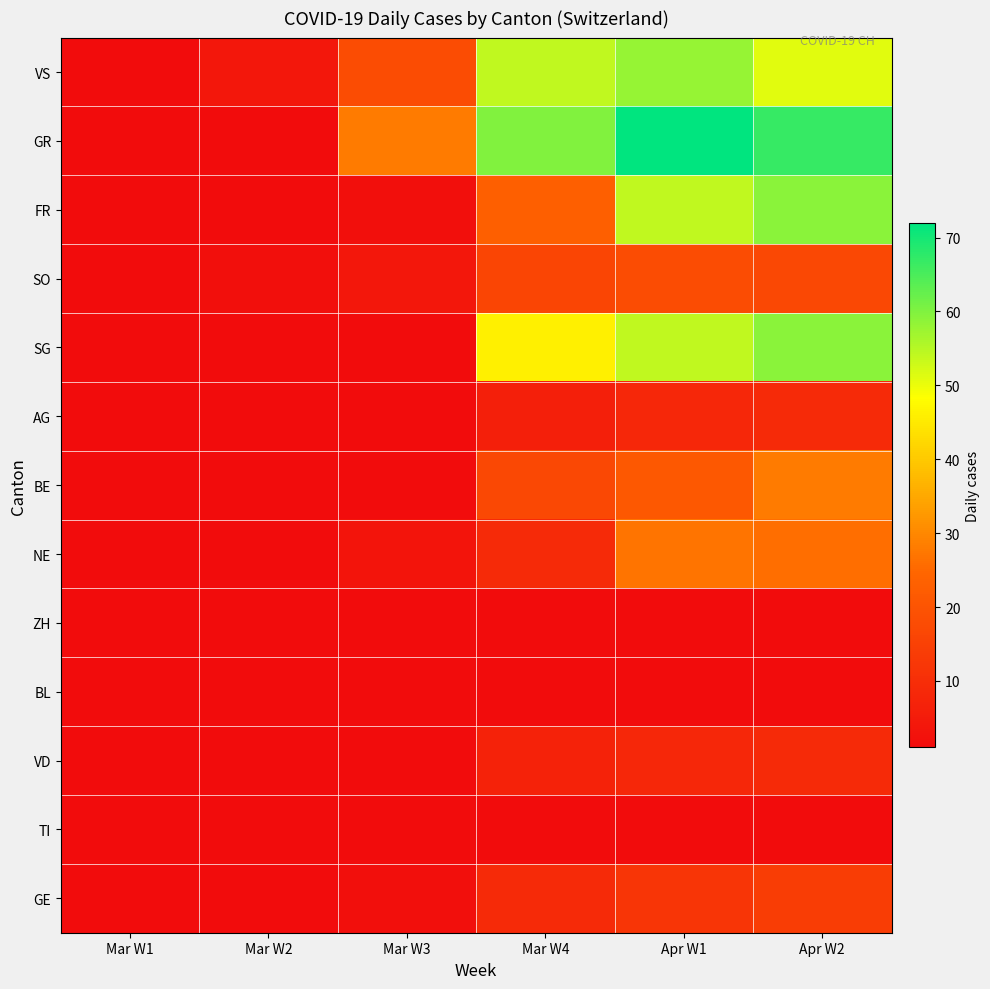

At which label is VS closest to 29?

Mar W3